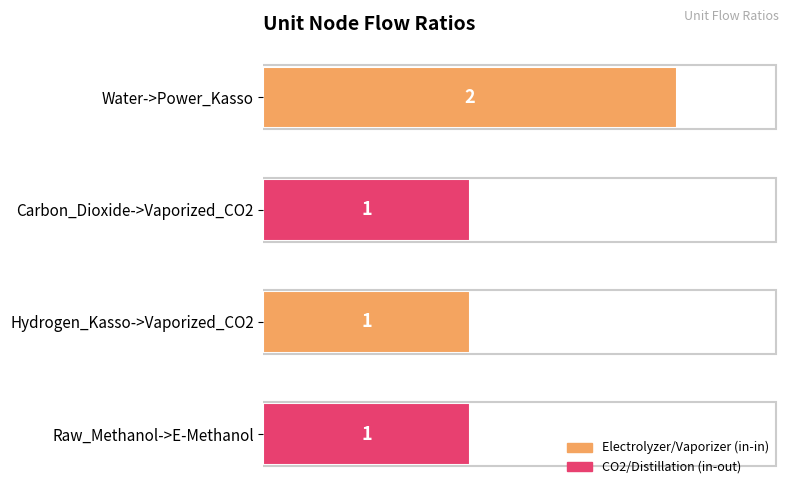

Between Water->Power_Kasso and Hydrogen_Kasso->Vaporized_CO2, which is larger?

Water->Power_Kasso